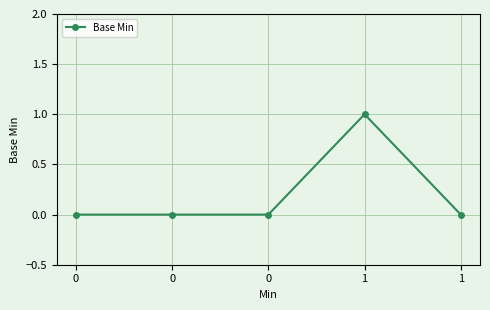

The value at 0 is 0. True or false?

False